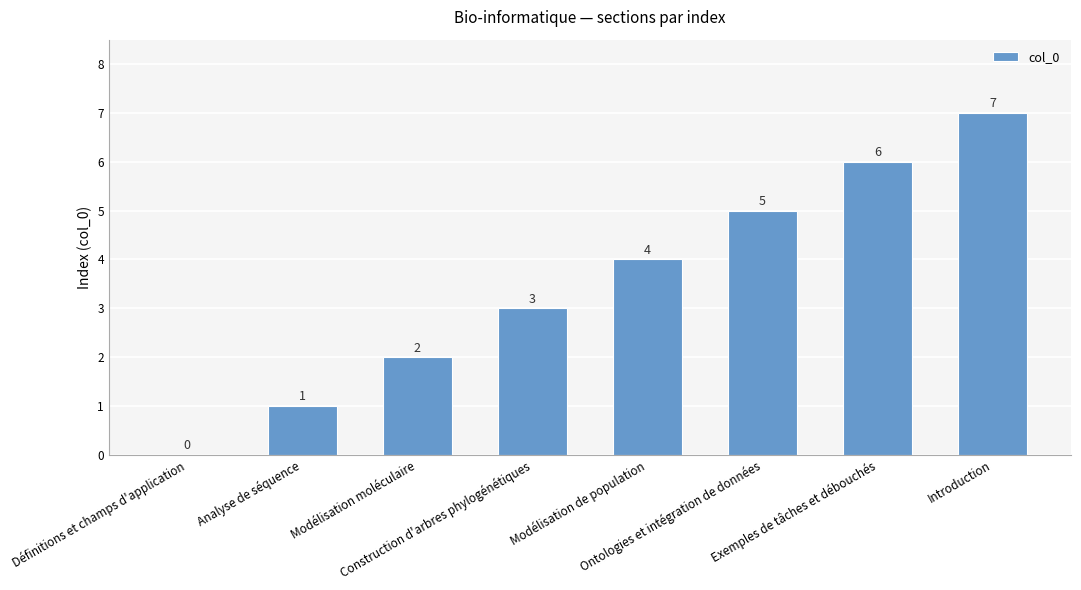

What is the maximum value shown in the chart?

7